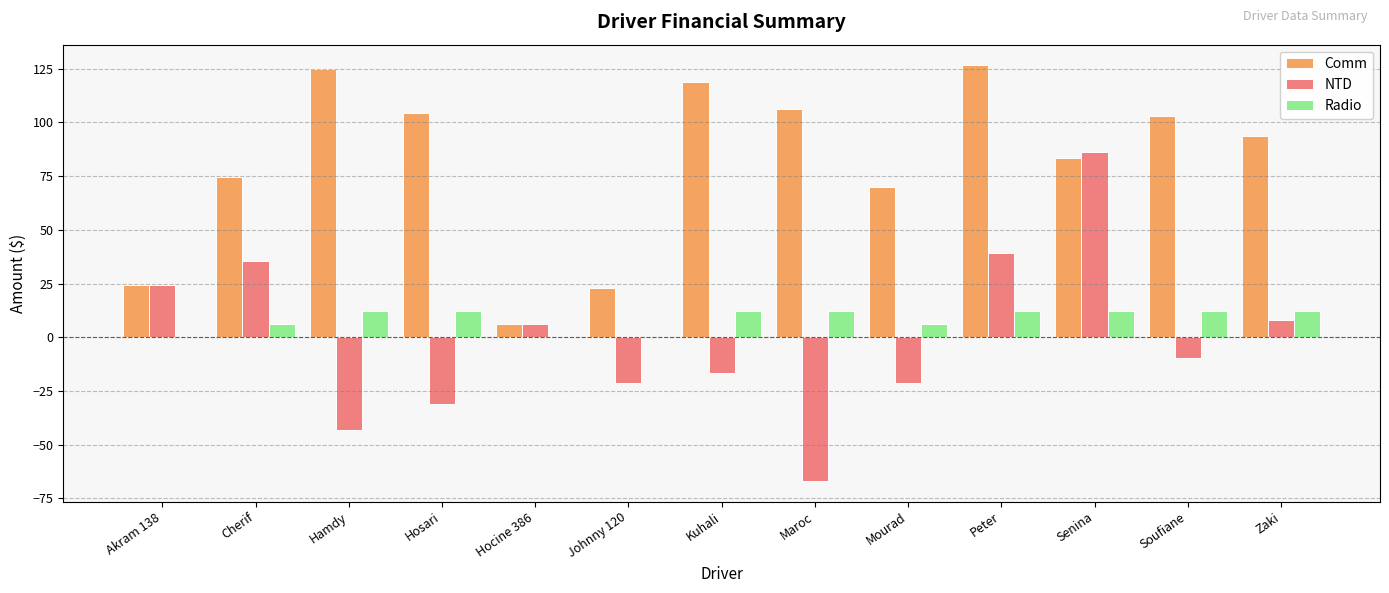

The NTD series shows -37.2 at Johnny 120. True or false?

False